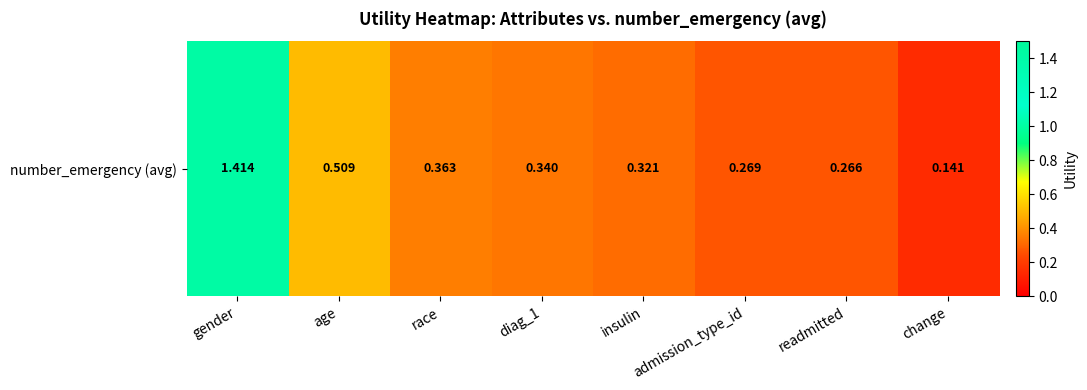

What is the difference between the values at diag_1 and readmitted?

0.1